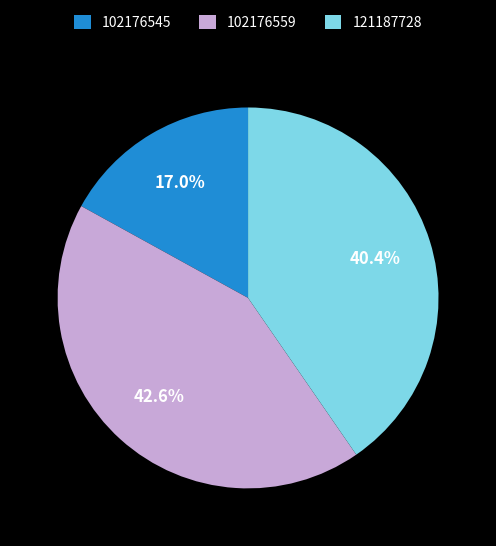

Count the number of slices in the pie.

3